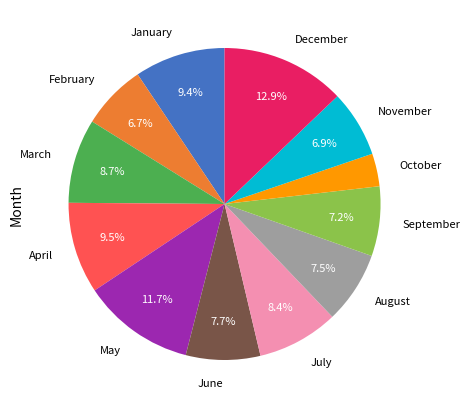

Which category has the smallest portion of the pie?

October